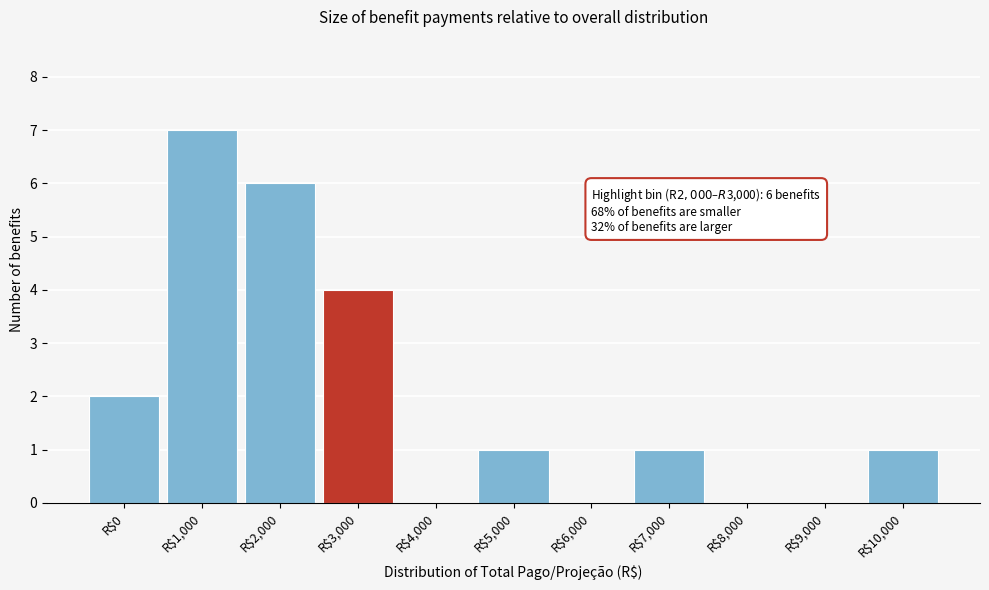

What is the greatest value displayed?

7